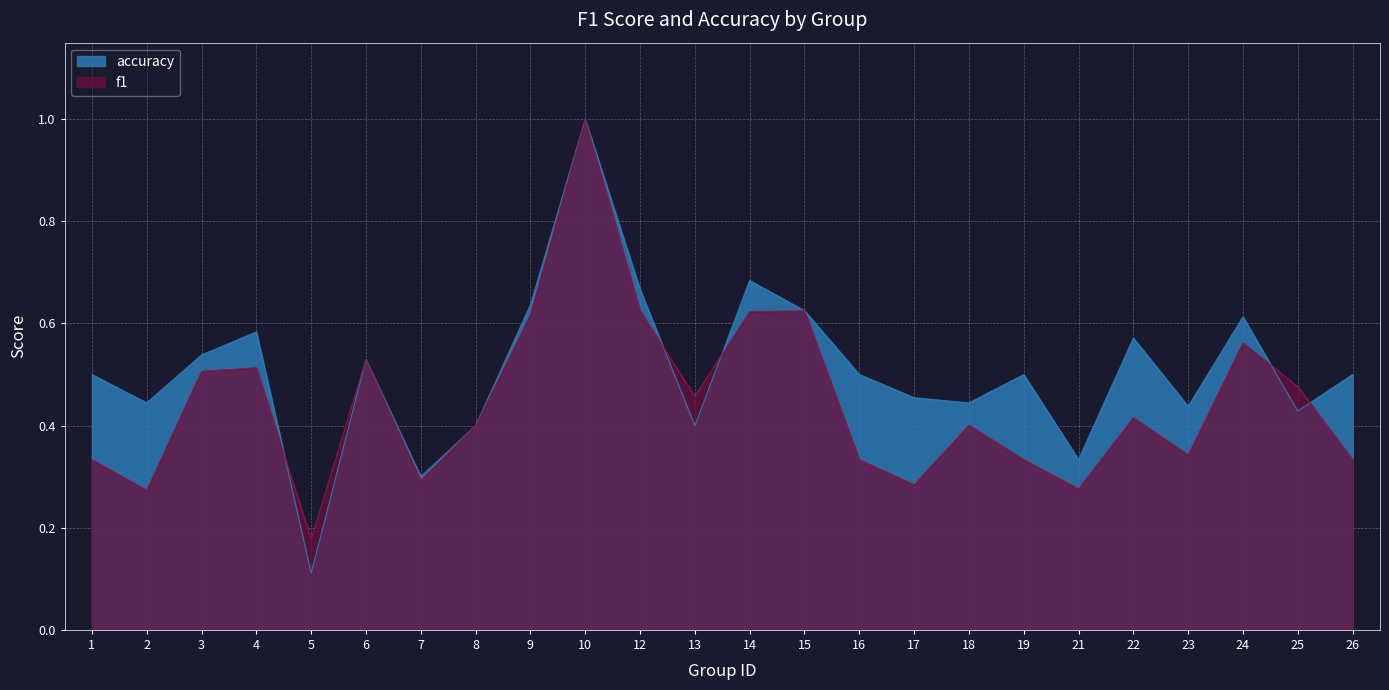

At which category is the sum across all series the highest?

10